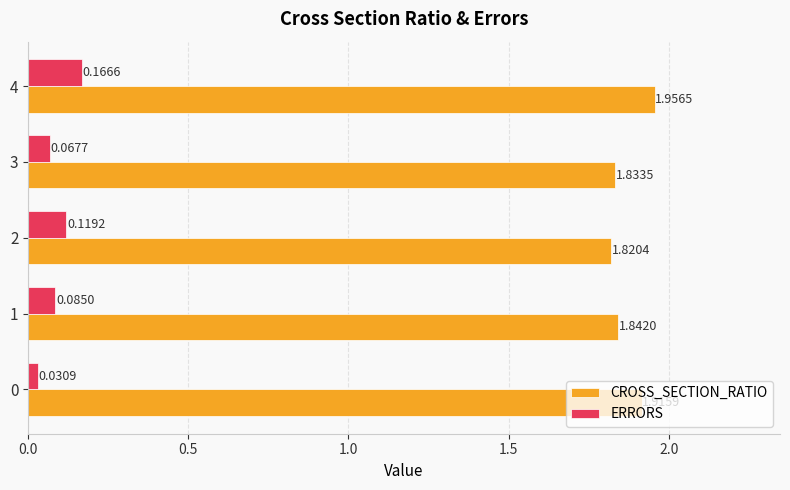

Rank the series by their maximum value, from lowest to highest.

ERRORS, CROSS_SECTION_RATIO